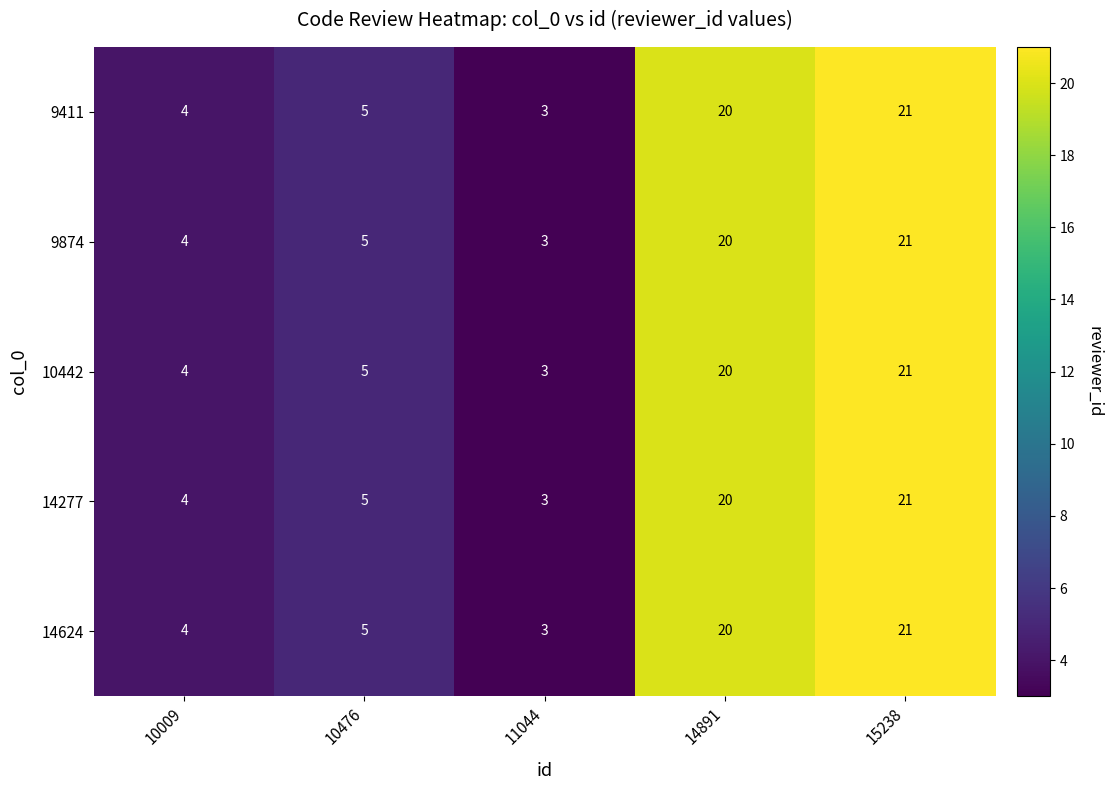

What is the difference between the maximum and minimum values in the 9874 series?

18